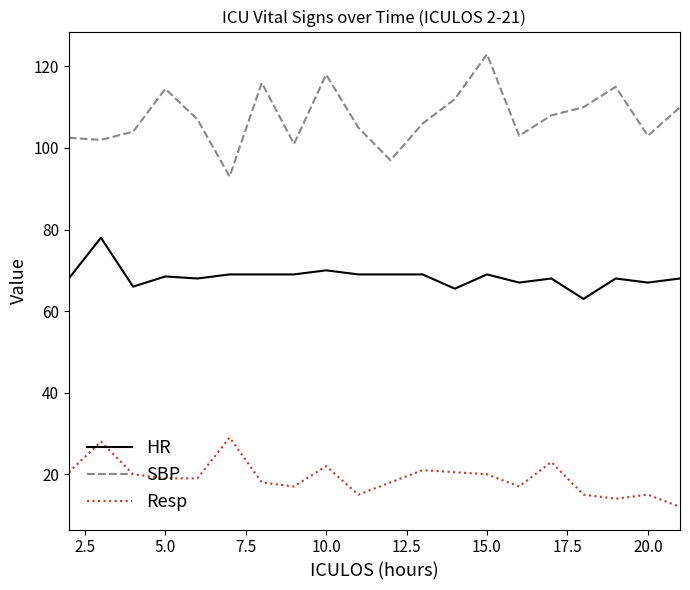

Which series has the largest total across all categories?

SBP